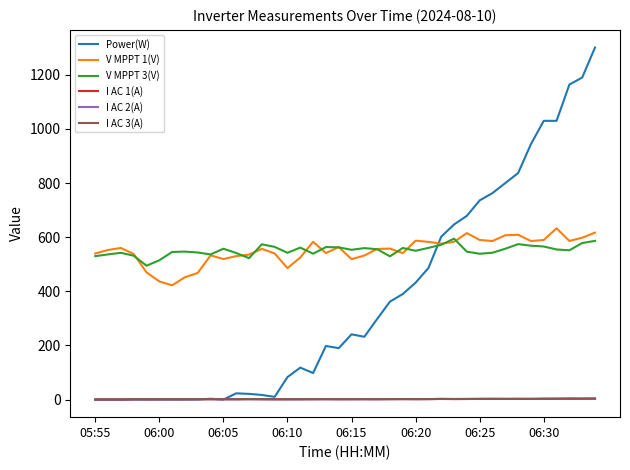

True or false: Power(W) and V MPPT 1(V) intersect in this chart.

True